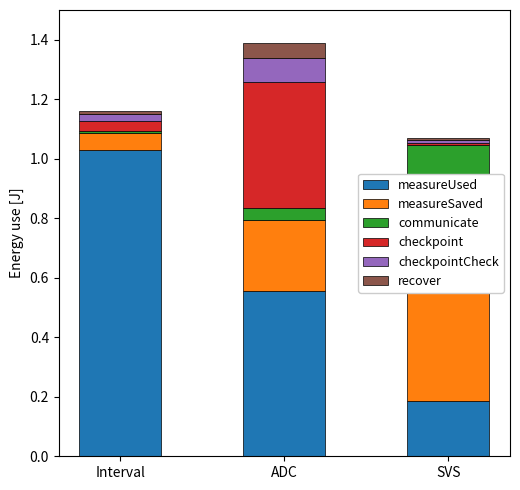

The communicate series shows 0.2 at SVS. True or false?

False